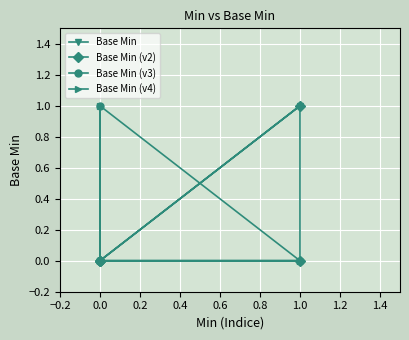

Reading left to right, transcribe all the data shown in this chart.

Base Min: 0	0	0	1	0
Base Min (v2): 0	0	0	1	0
Base Min (v3): 0	0	1	0	0
Base Min (v4): 0	0	0	0	1